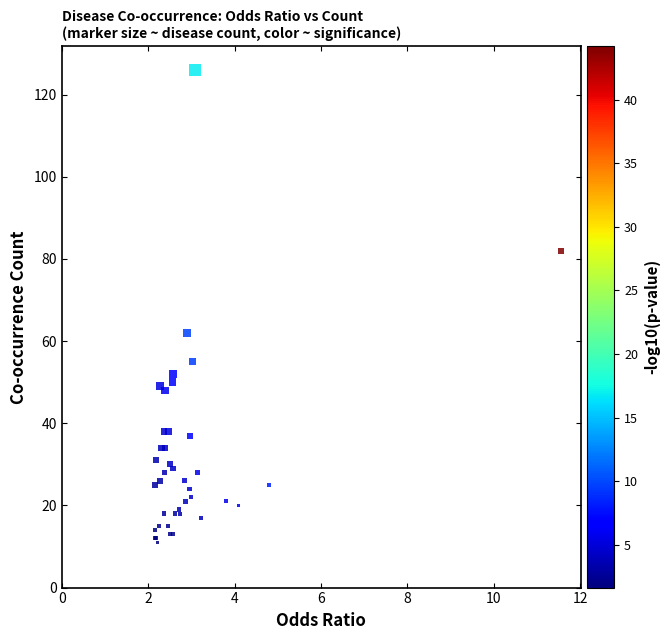

What Y value in the scatter plot is closest to 68?

62